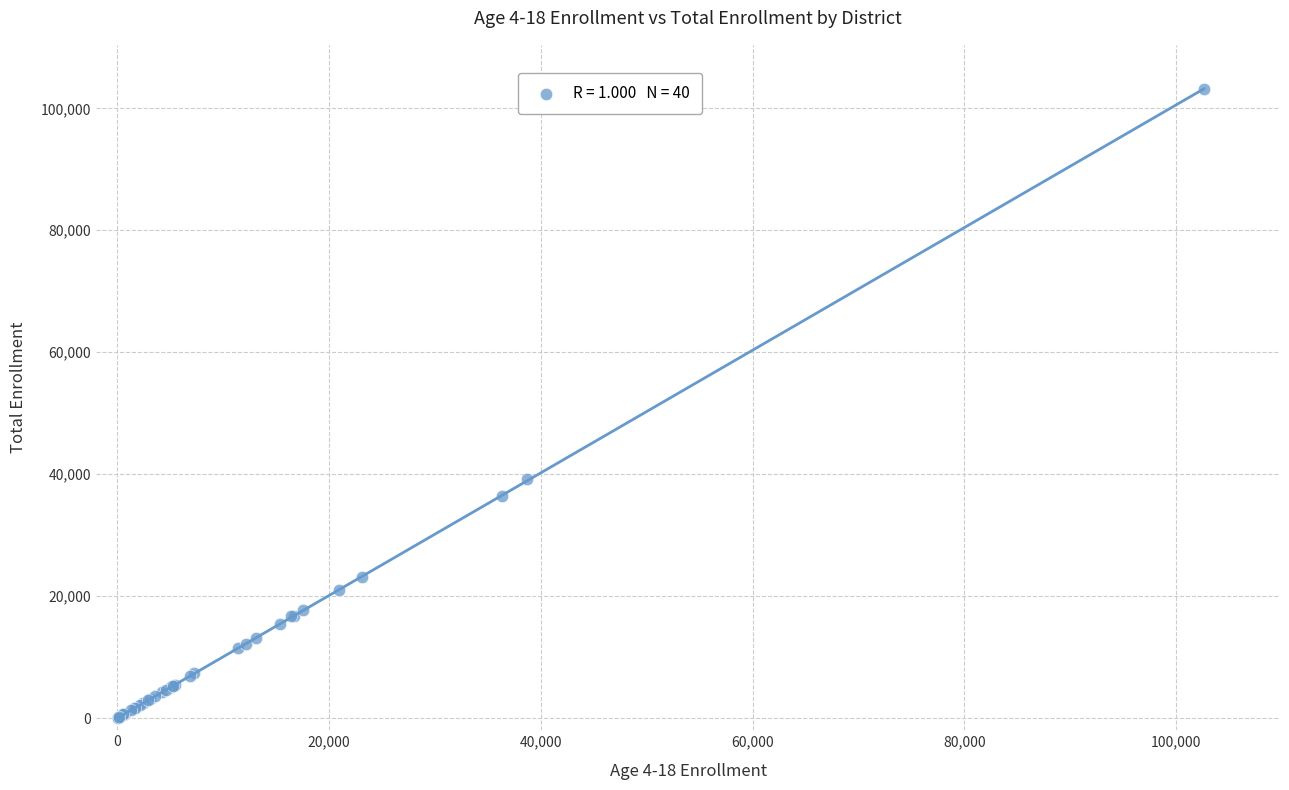

What Y value in the scatter plot is closest to 51617?

39165